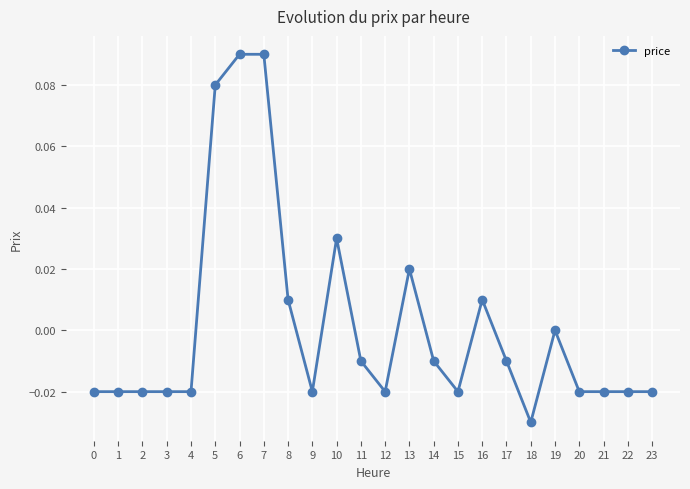

Between 18 and 8, which is larger?

8